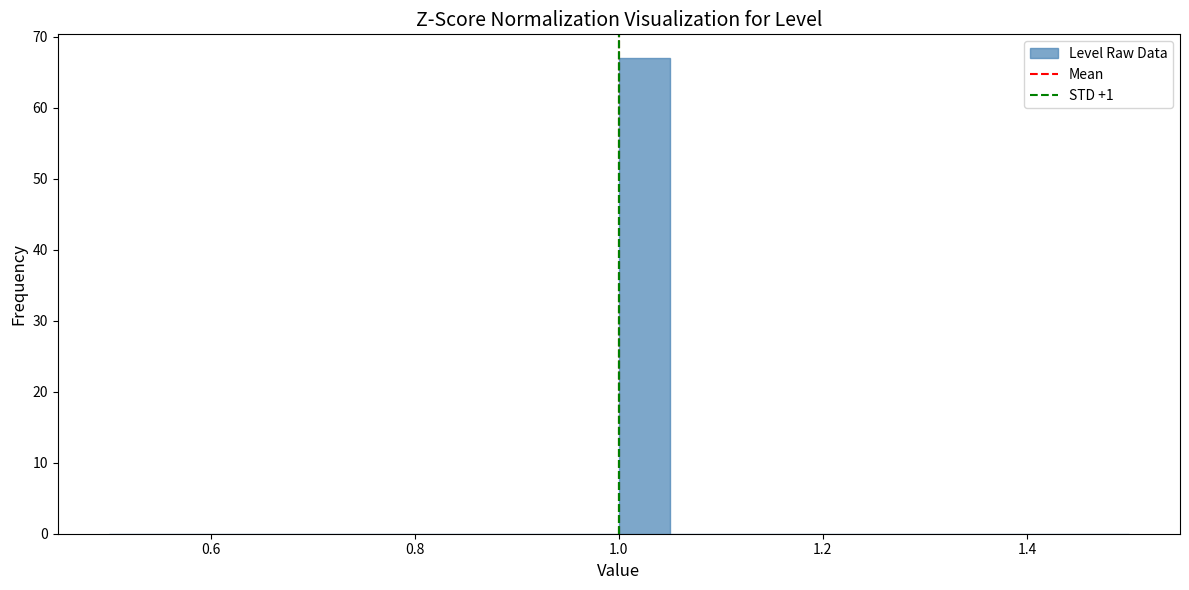

Around what value on the x-axis is the tallest bar? Give the approximate position of its centre, as read against the axis.

1.02